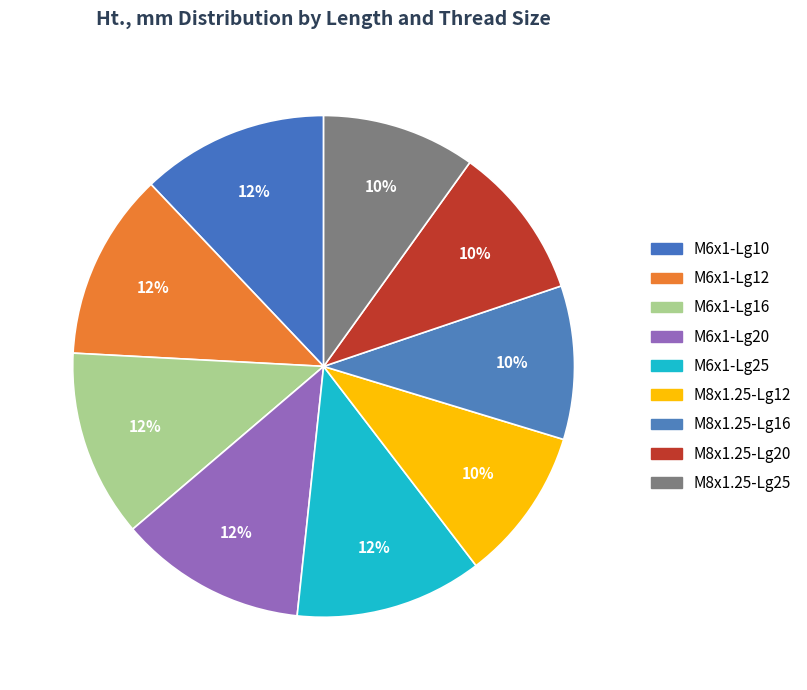

How many slices are in this pie chart?

9